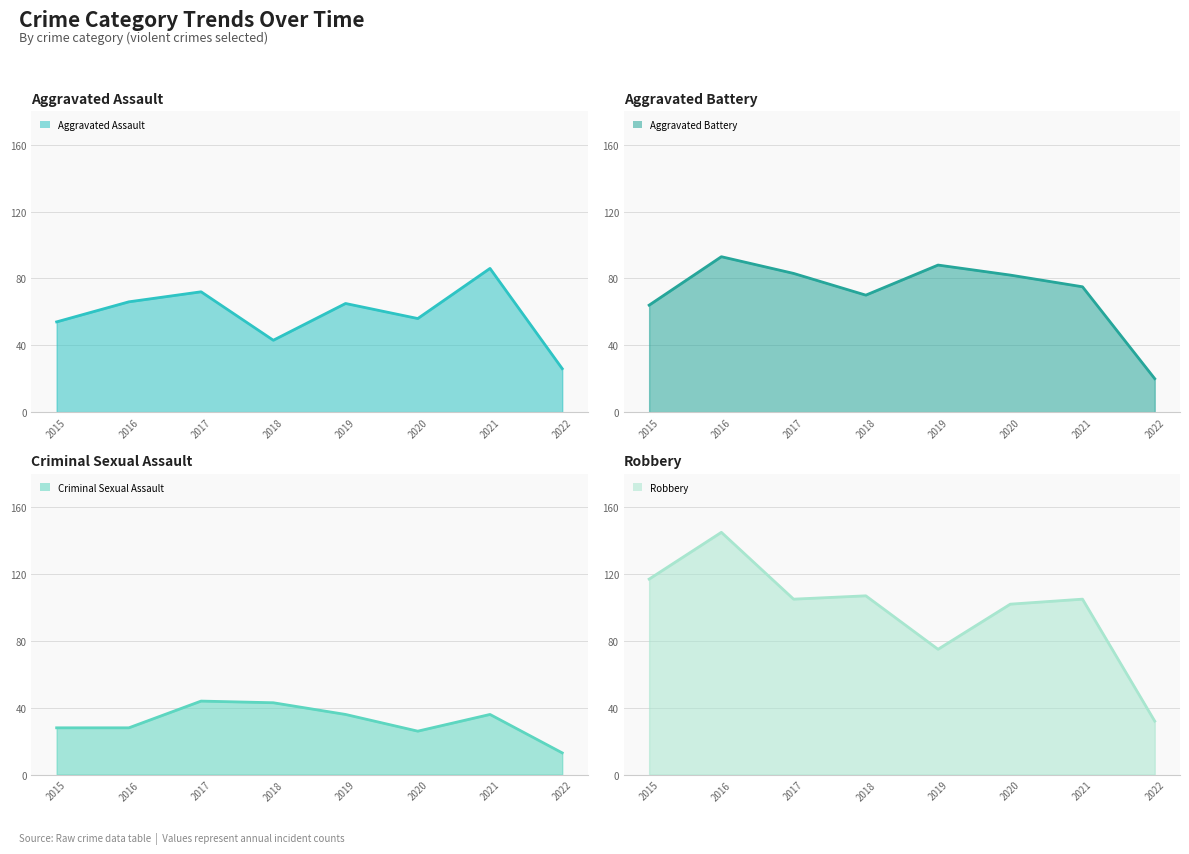

At which label does Robbery reach its minimum?

2022